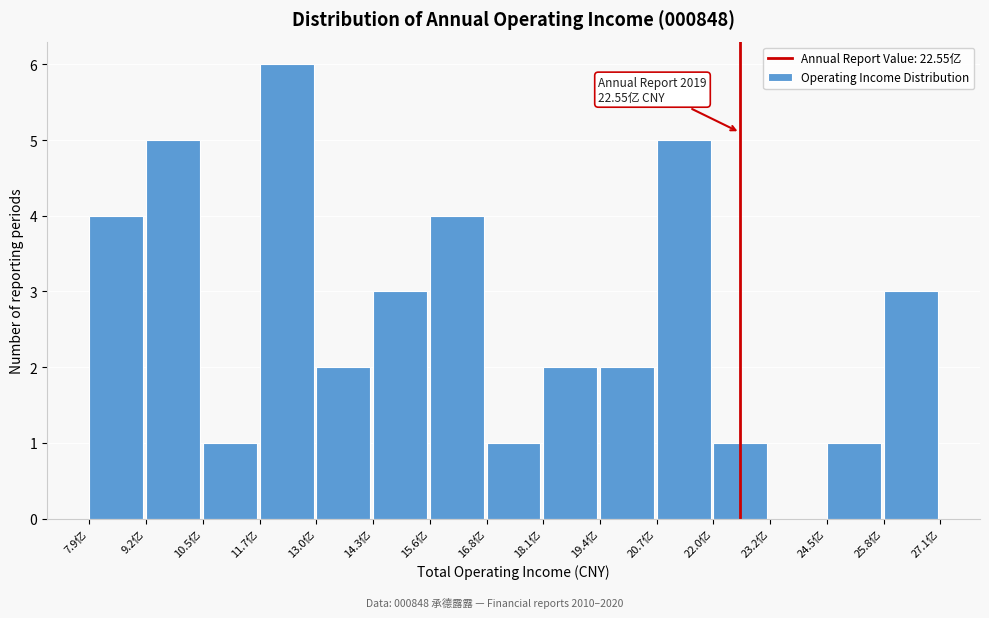

Reading left to right, extract all data points from this chart.

7.9亿=4	9.2亿=5	10.5亿=1	11.7亿=6	13.0亿=2	14.3亿=3	15.6亿=4	16.8亿=1	18.1亿=2	19.4亿=2	20.7亿=5	22.0亿=1	23.2亿=0	24.5亿=1	25.8亿=3